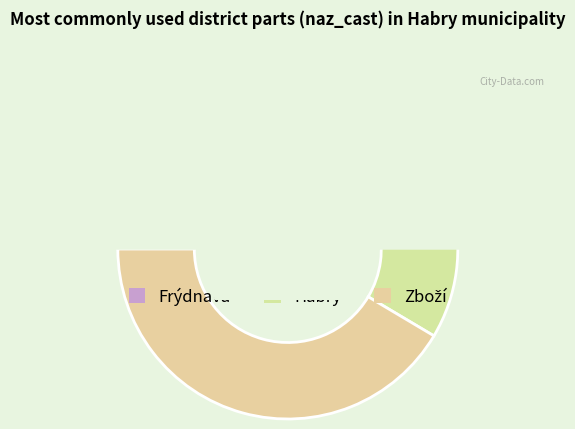

Does any single category account for the majority?

Yes